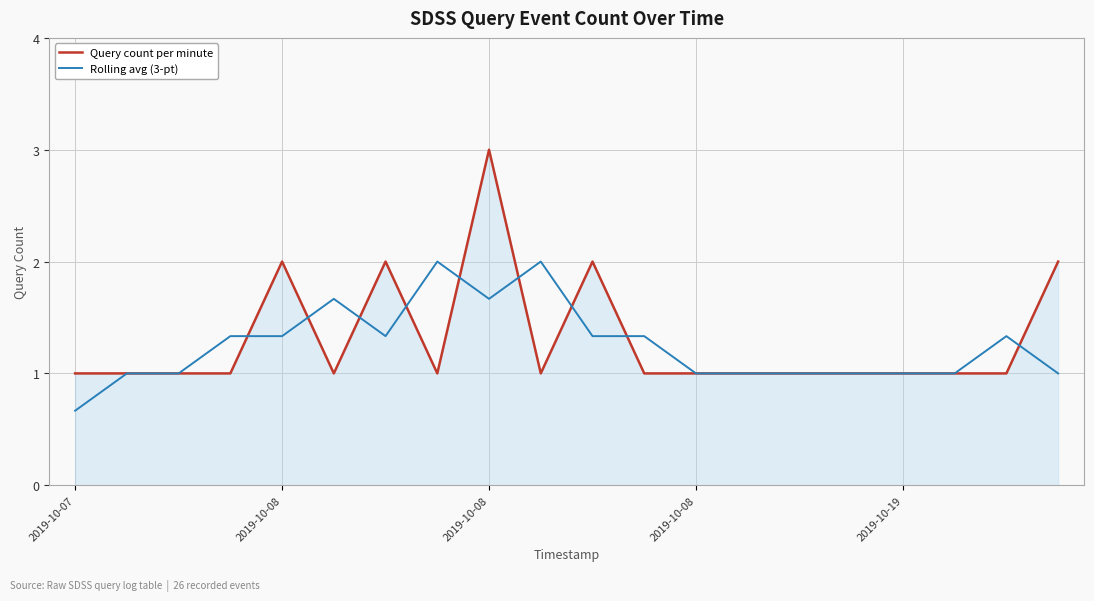

Rank the series by their maximum value, from highest to lowest.

Query count per minute, Rolling avg (3-pt)